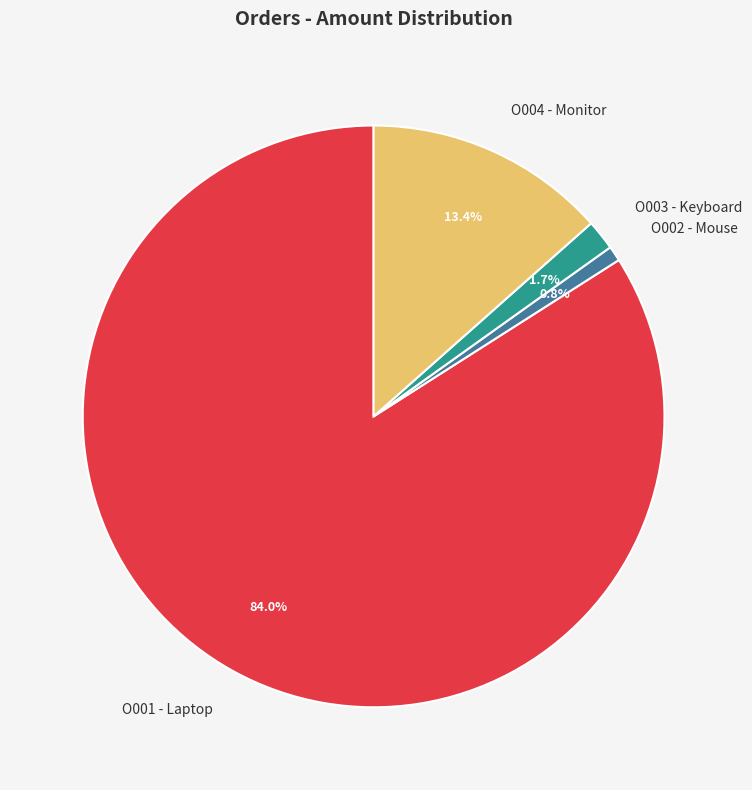

Between O002 - Mouse and O003 - Keyboard, which is larger?

O003 - Keyboard